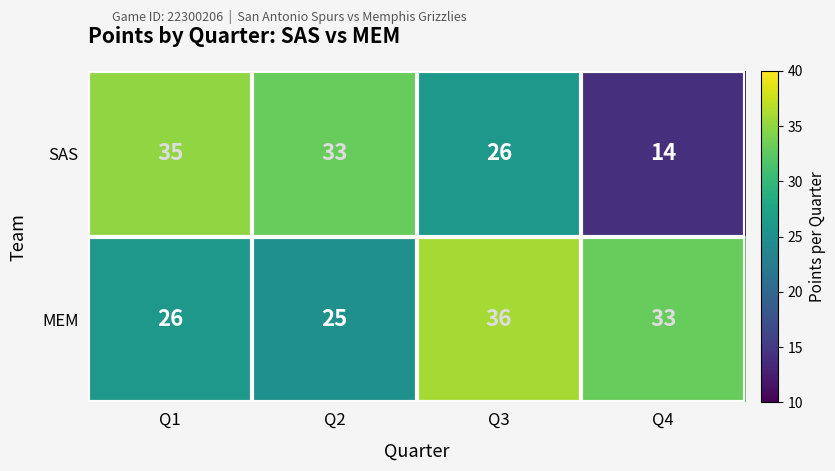

Reading left to right, what are all the values shown in this chart?

SAS: 35	33	26	14
MEM: 26	25	36	33